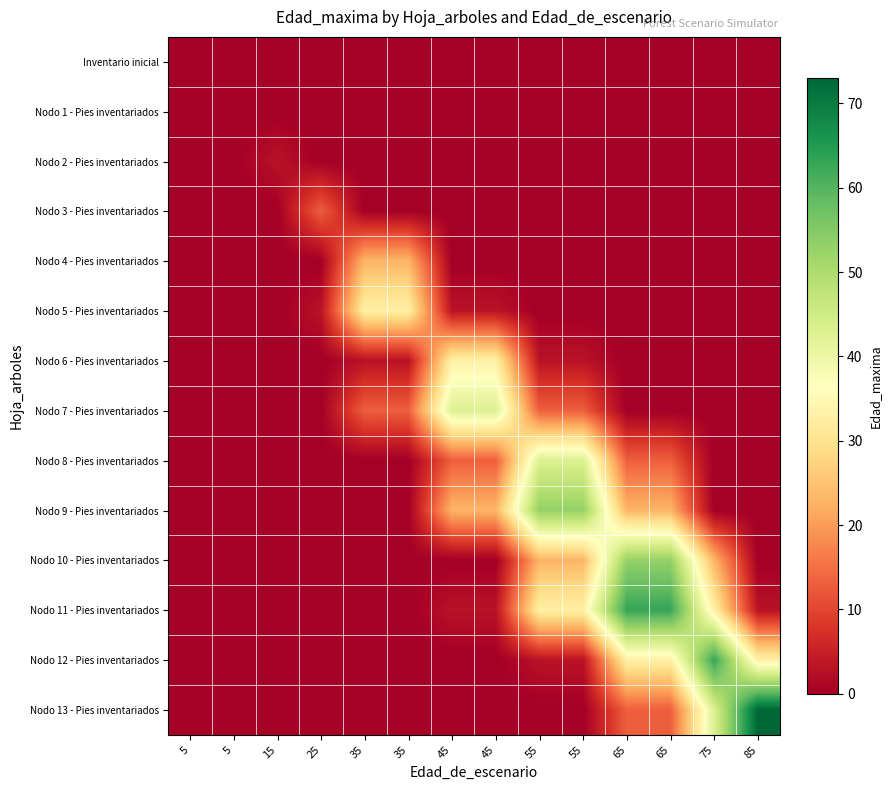

Between 75 and 45, which is larger?

75